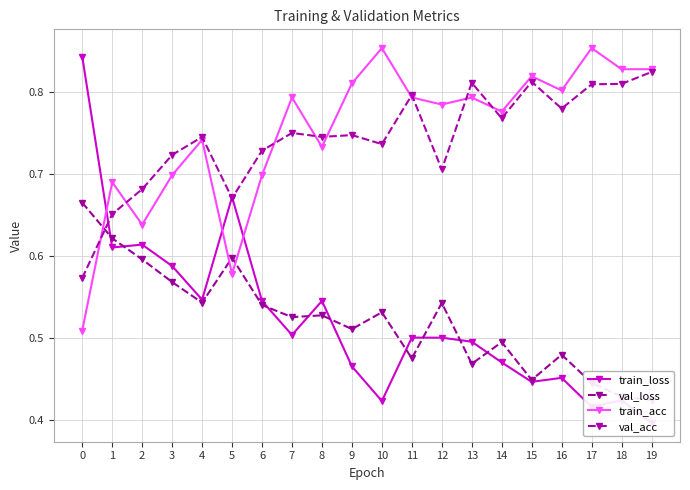

What is the difference between the maximum and minimum values in the val_acc series?

0.3